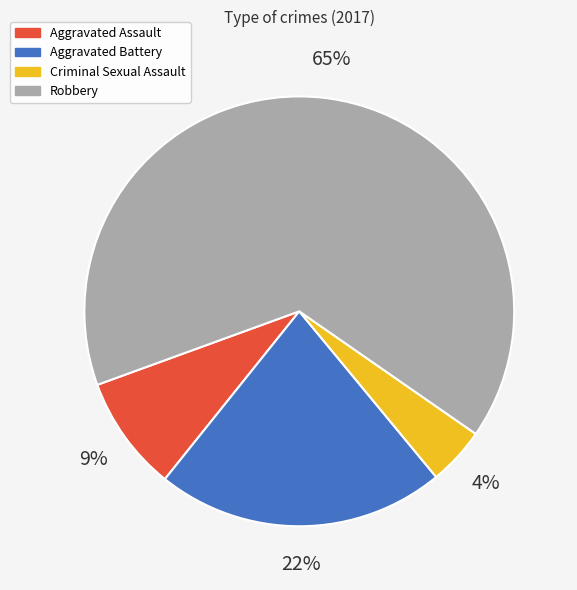

Between Robbery and Criminal Sexual Assault, which is larger?

Robbery